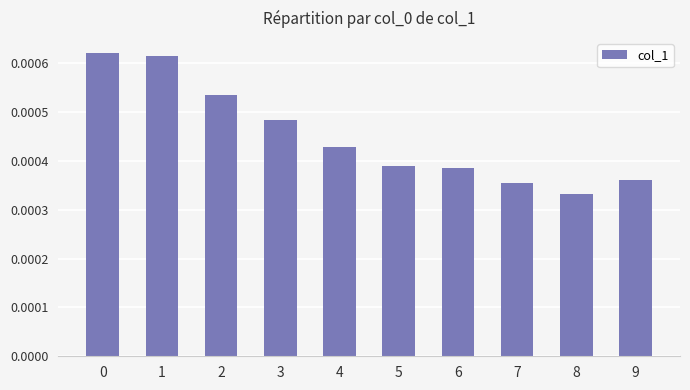

At which label is the value closest to 0?

8